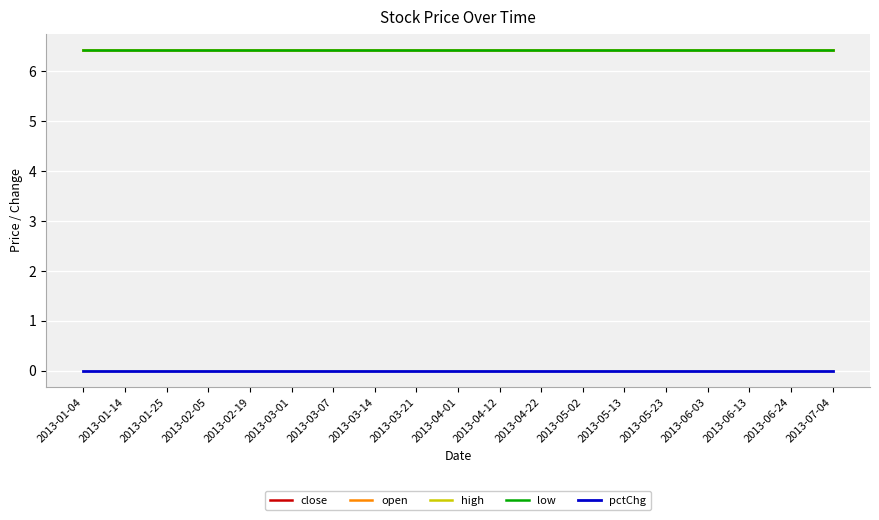

The open series shows 8.8 at 2013-06-24. True or false?

False